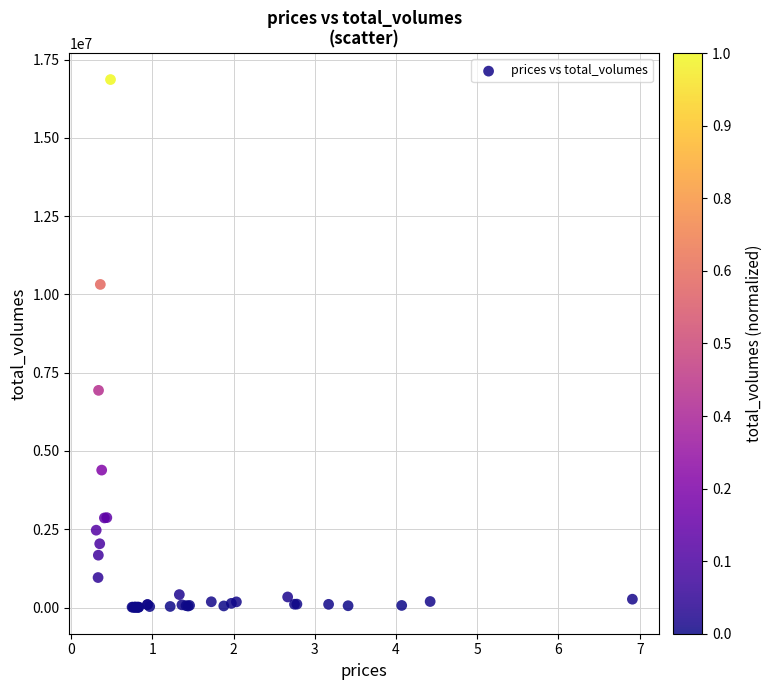

What Y value in the scatter plot is closest to 8435262?

6936776.2